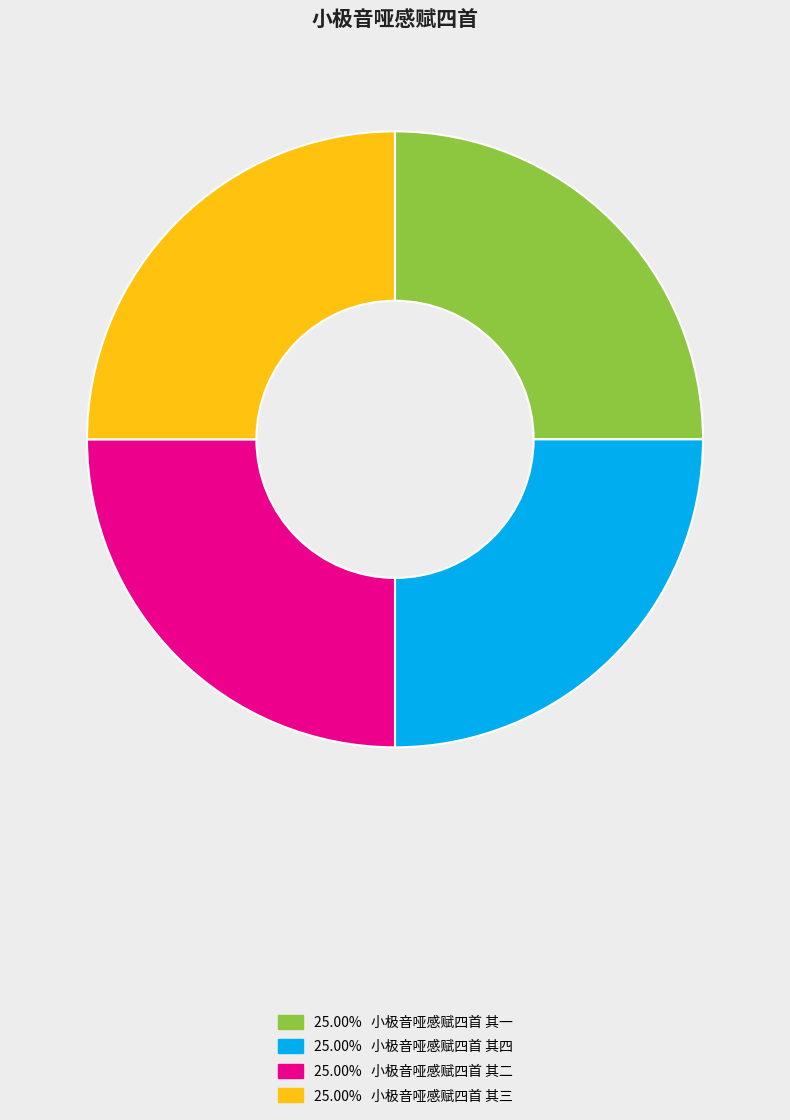

Is there any slice that represents more than half of the pie?

No